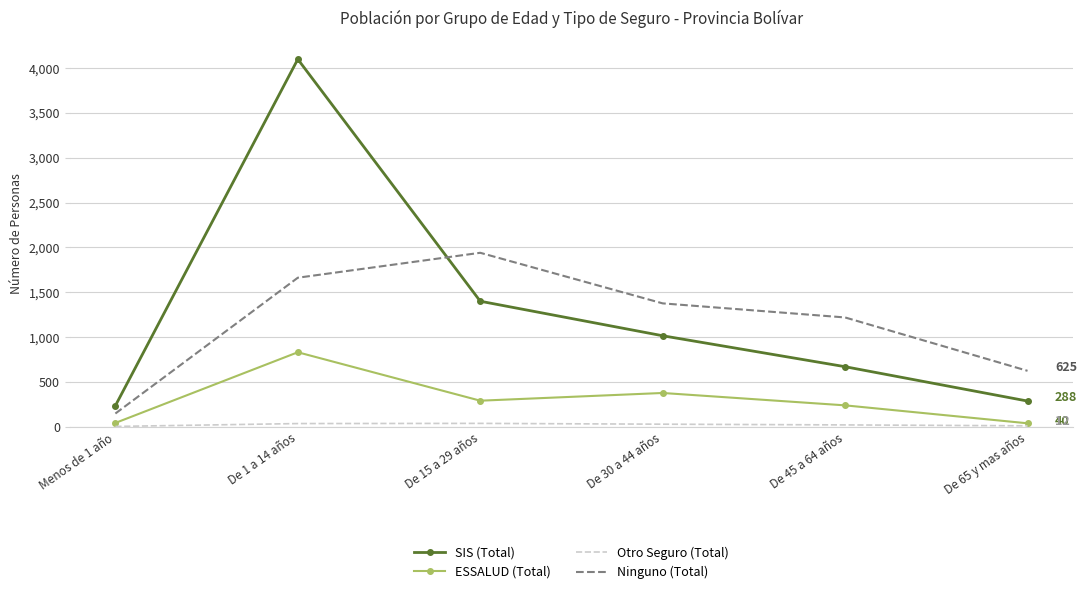

The value of SIS (Total) at De 65 y mas años is 288. True or false?

True